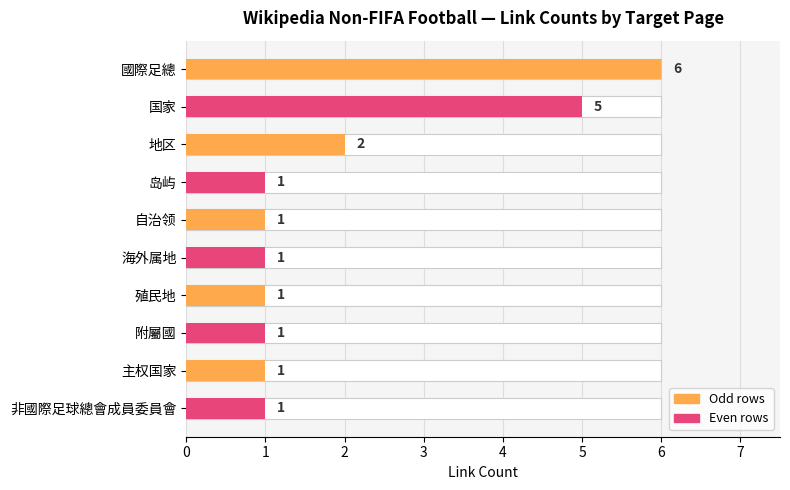

Is it true that the value at 非國際足球總會成員委員會 is 1?

True